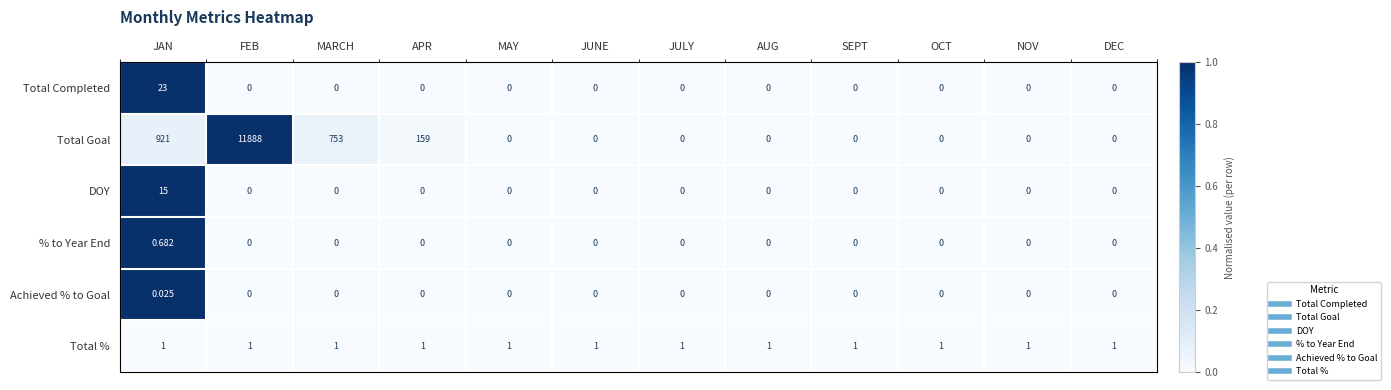

At which category is the sum across all series the highest?

FEB